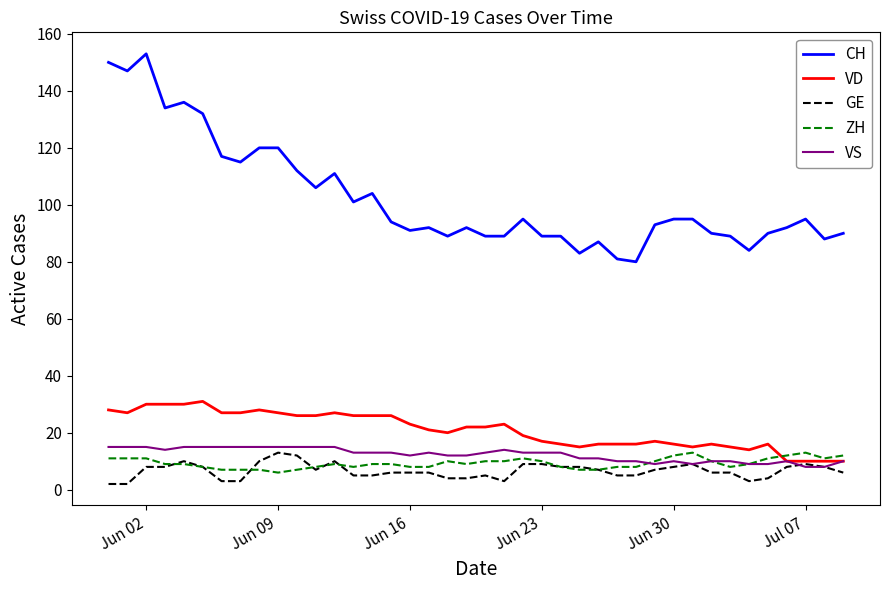

Which series has the largest total across all categories?

CH